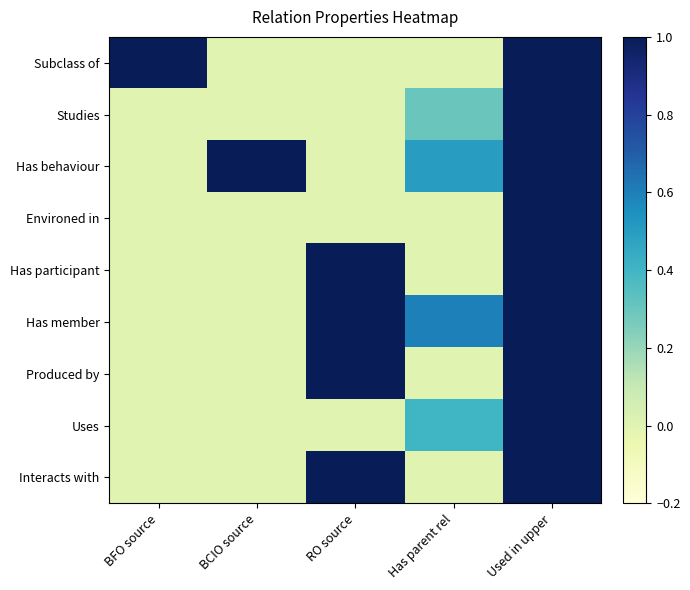

How many data points does each series have?

5